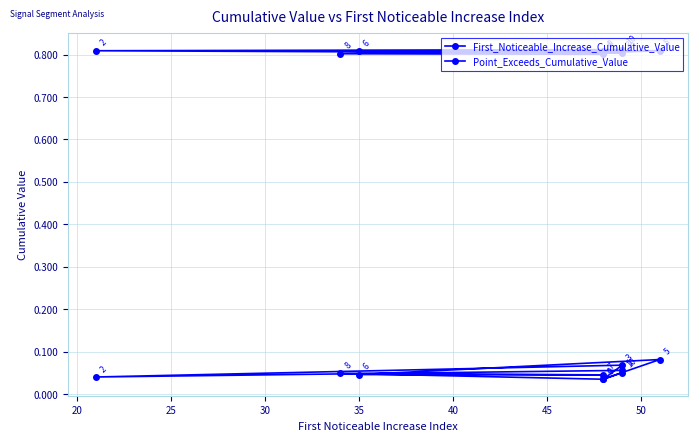

True or false: First_Noticeable_Increase_Cumulative_Value and Point_Exceeds_Cumulative_Value cross at least once.

False